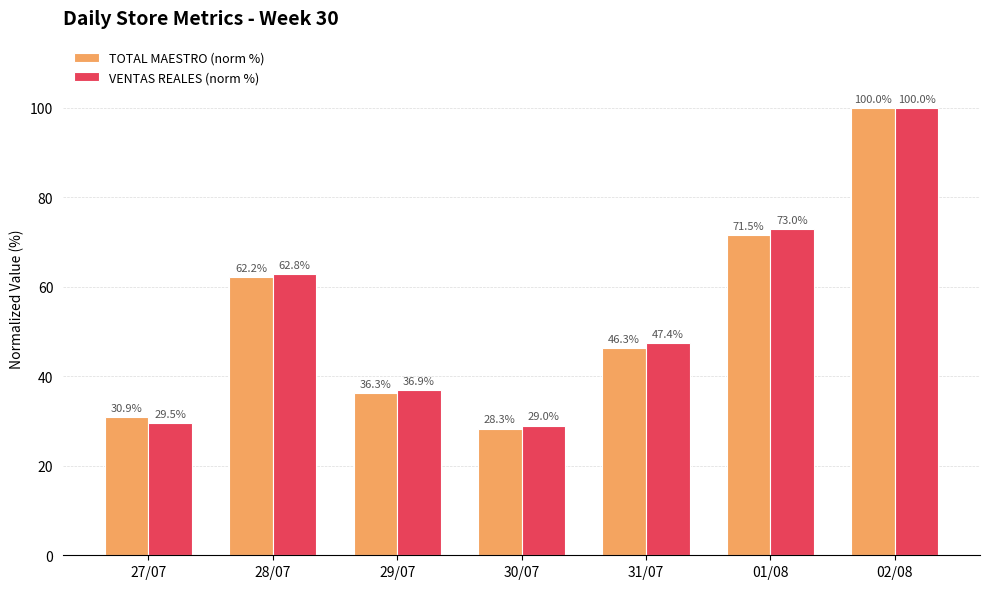

Which series has the widest spread of values?

TOTAL MAESTRO (norm %)